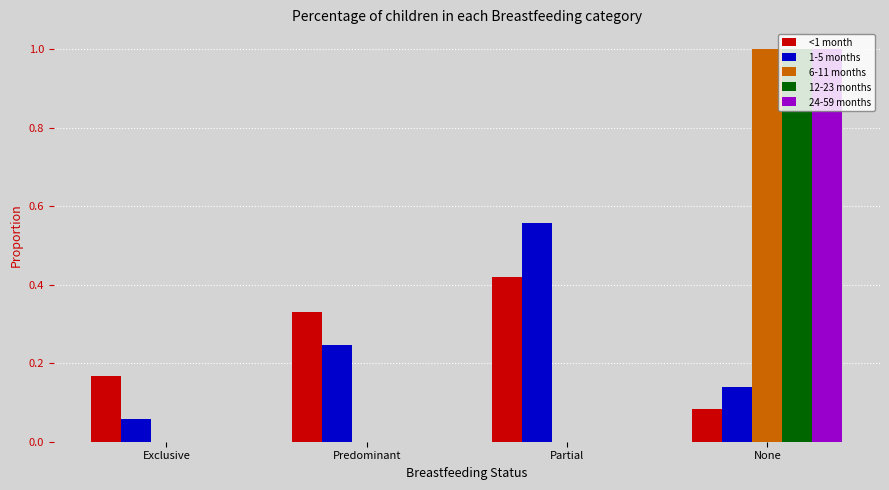

What is the total value across all series at None?

3.2